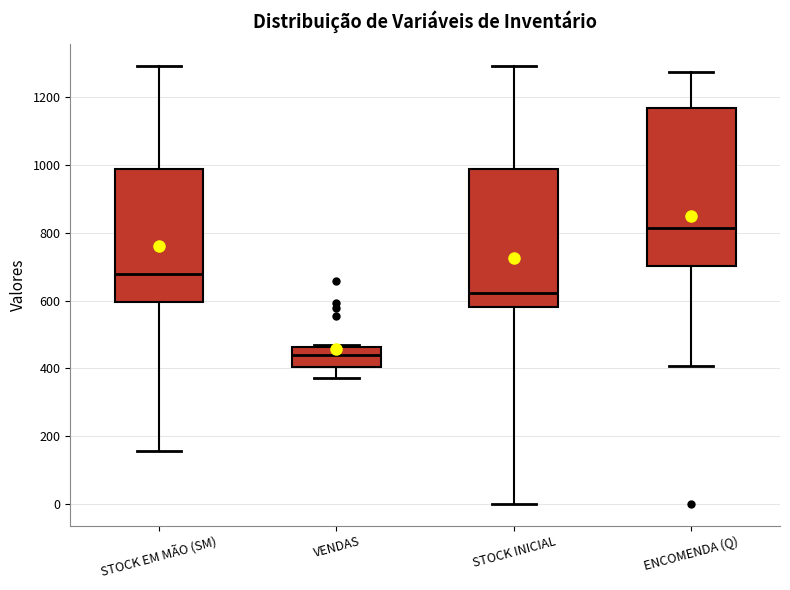

Reading left to right, transcribe this box plot: for each box, give where its median line is, the range the box spans, and where its two whiskers end, as read against the y-axis. The values are not printed on the chart, so give them approximately, as read against the axis.

STOCK EM MÃO (SM): median 680, box 600 to 980, whiskers 160 to 1300
VENDAS: median 440, box 400 to 460, whiskers 380 to 480
STOCK INICIAL: median 620, box 580 to 980, whiskers 0 to 1300
ENCOMENDA (Q): median 820, box 700 to 1160, whiskers 400 to 1280